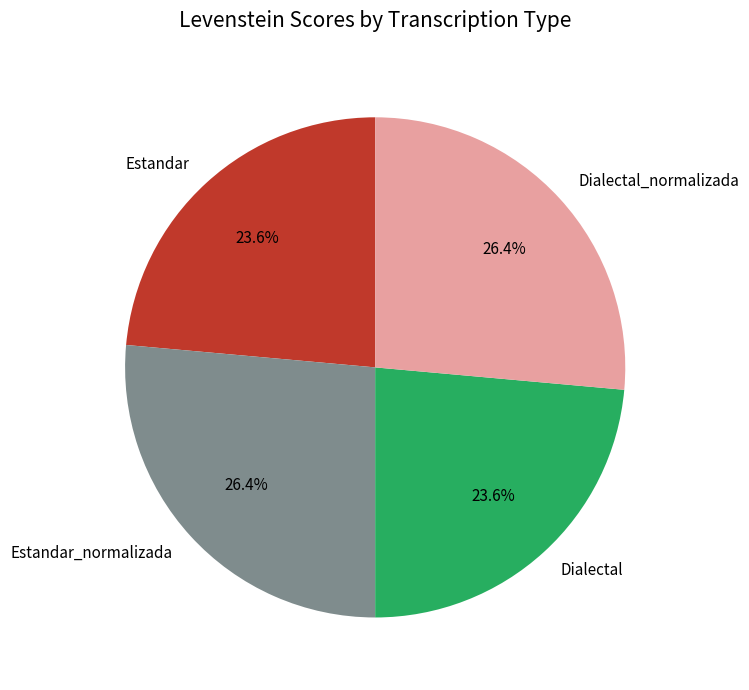

Is Dialectal the majority of the pie?

No